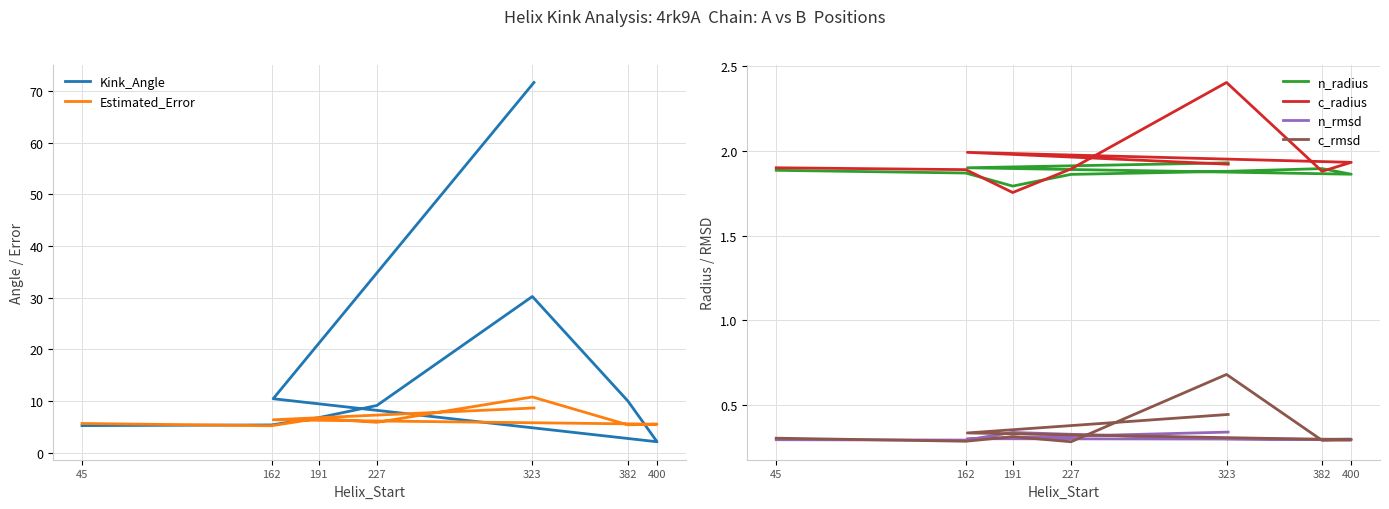

Which series has the widest spread of values?

Kink_Angle